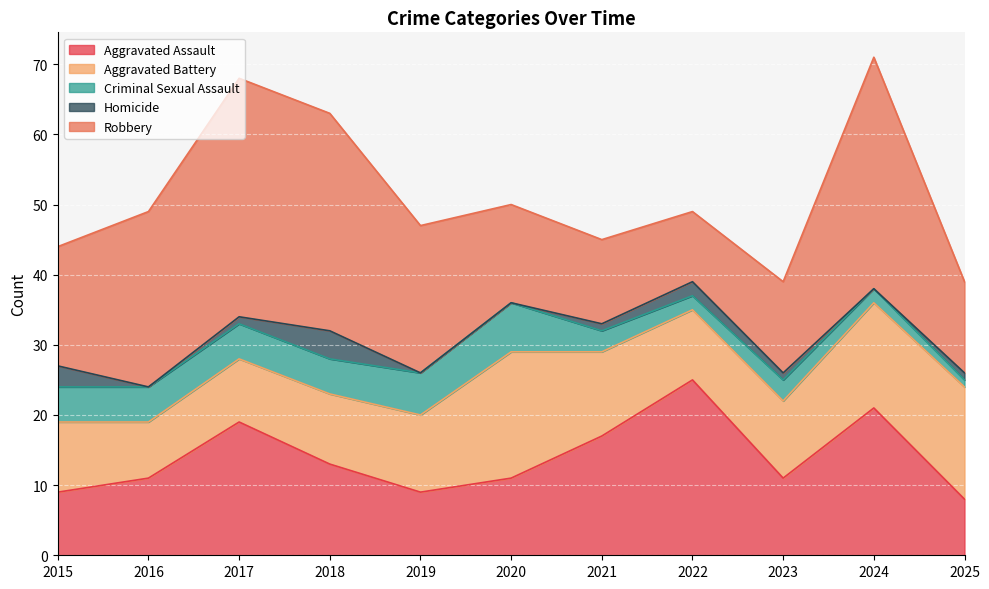

At which label does Aggravated Battery first exceed 11?

2020